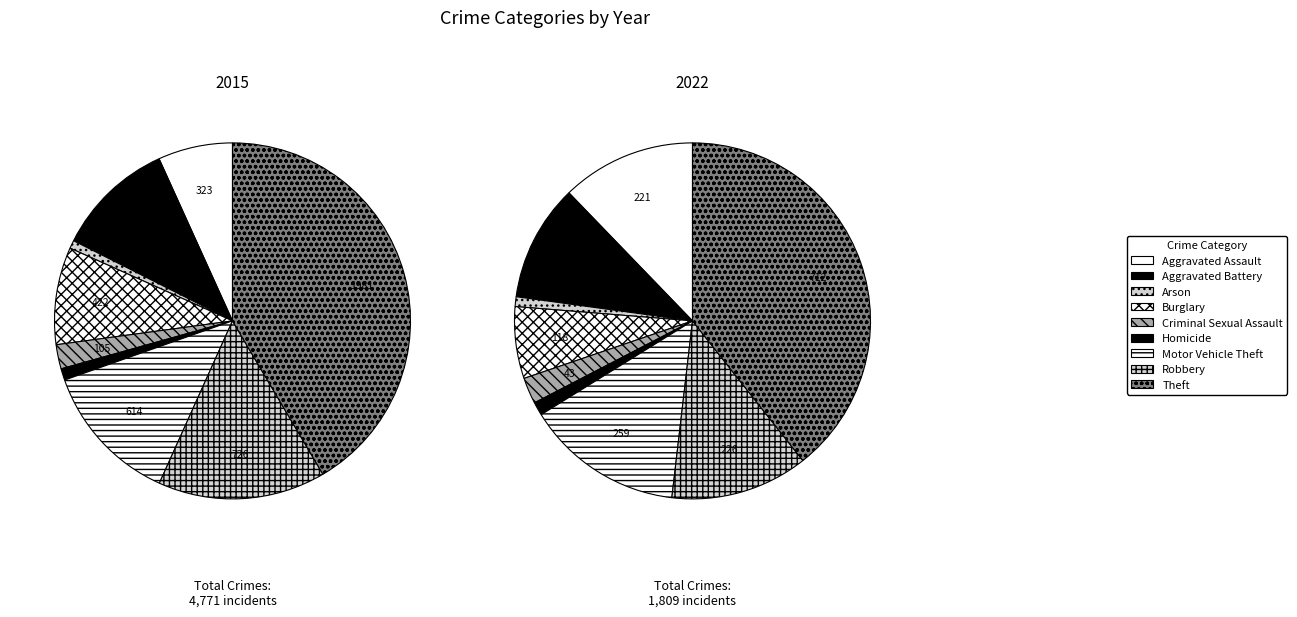

Does Burglary account for over 50% of the chart?

No